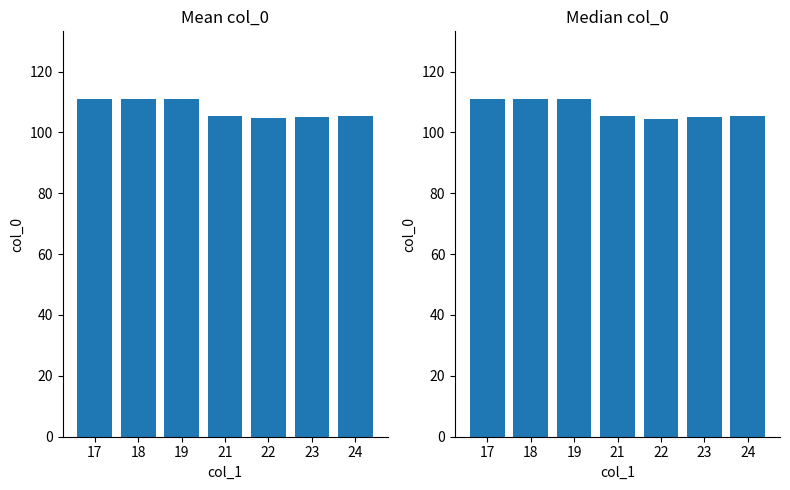

Which category has the lowest value in the Median col_0 series?

22